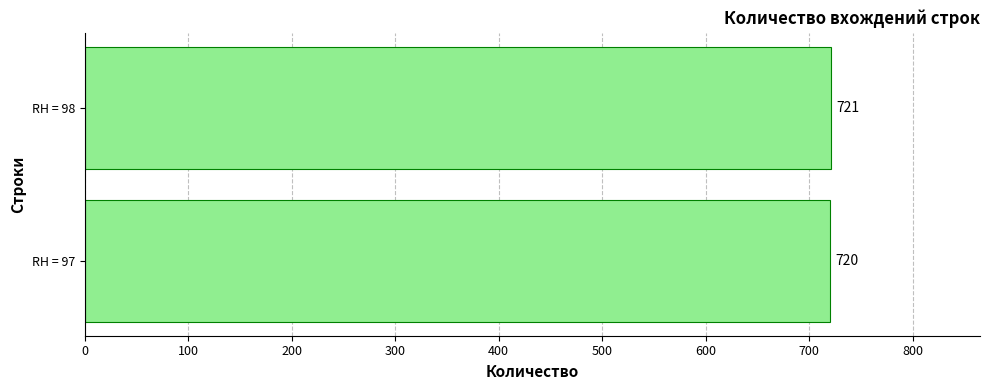

Rank the categories by value from lowest to highest.

RH = 97, RH = 98